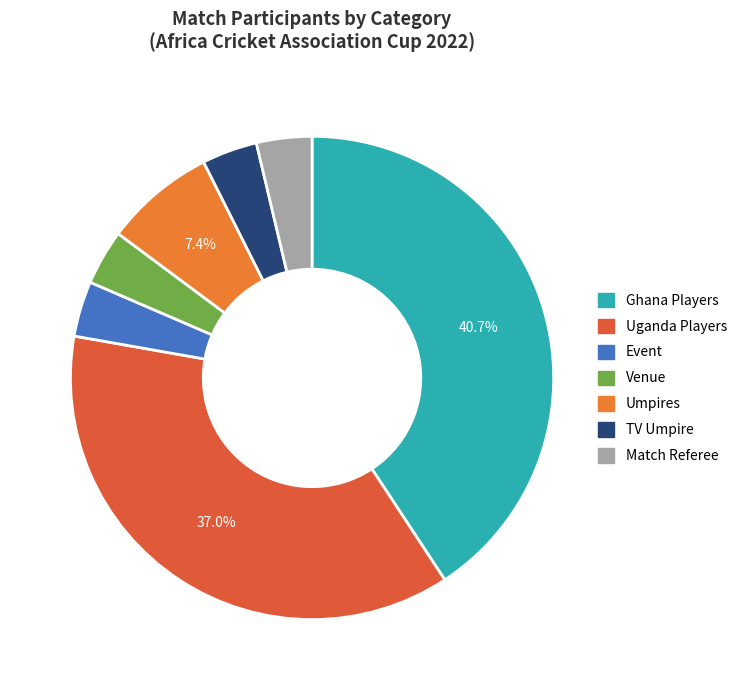

How many segments does this pie chart have?

7